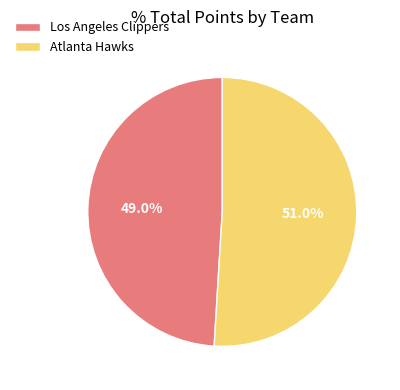

Rank the categories by value from highest to lowest.

Atlanta Hawks, Los Angeles Clippers